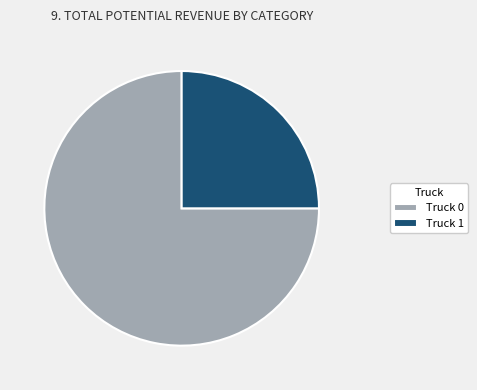

The Truck 1 slice represents 34% of the pie. True or false?

False